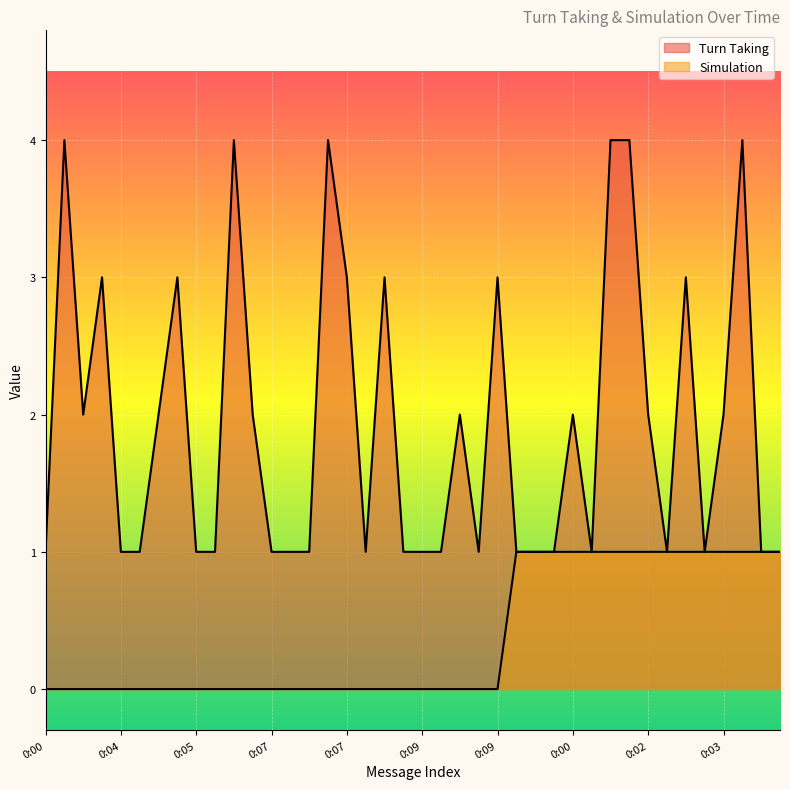

What is the spread (max minus min) of values at 0:09?

3